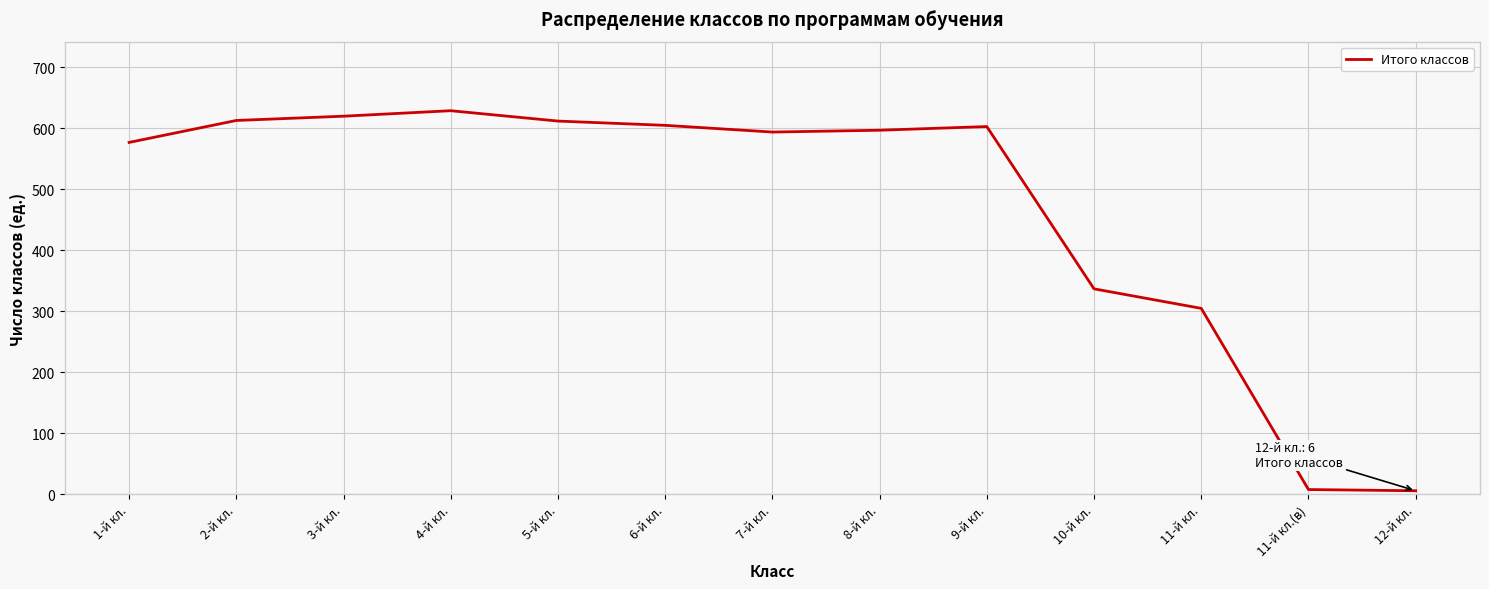

At which label is the value closest to 317?

11-й кл.